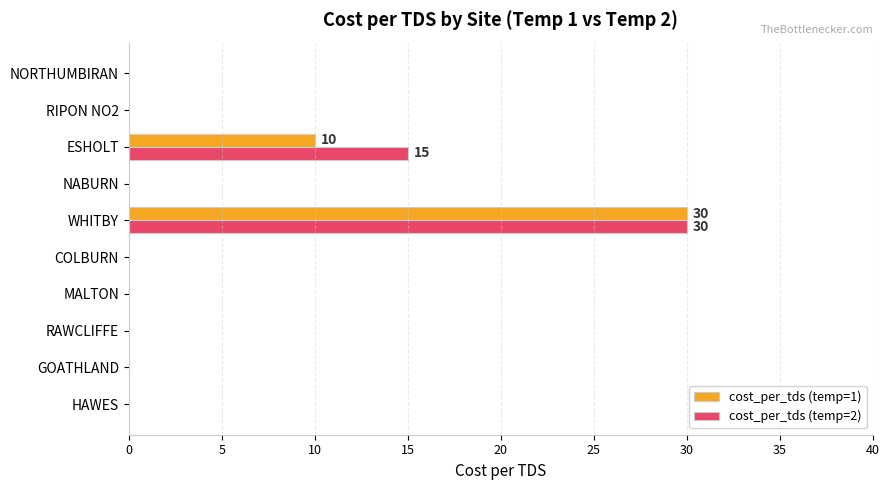

What is the maximum value shown in the chart?

30